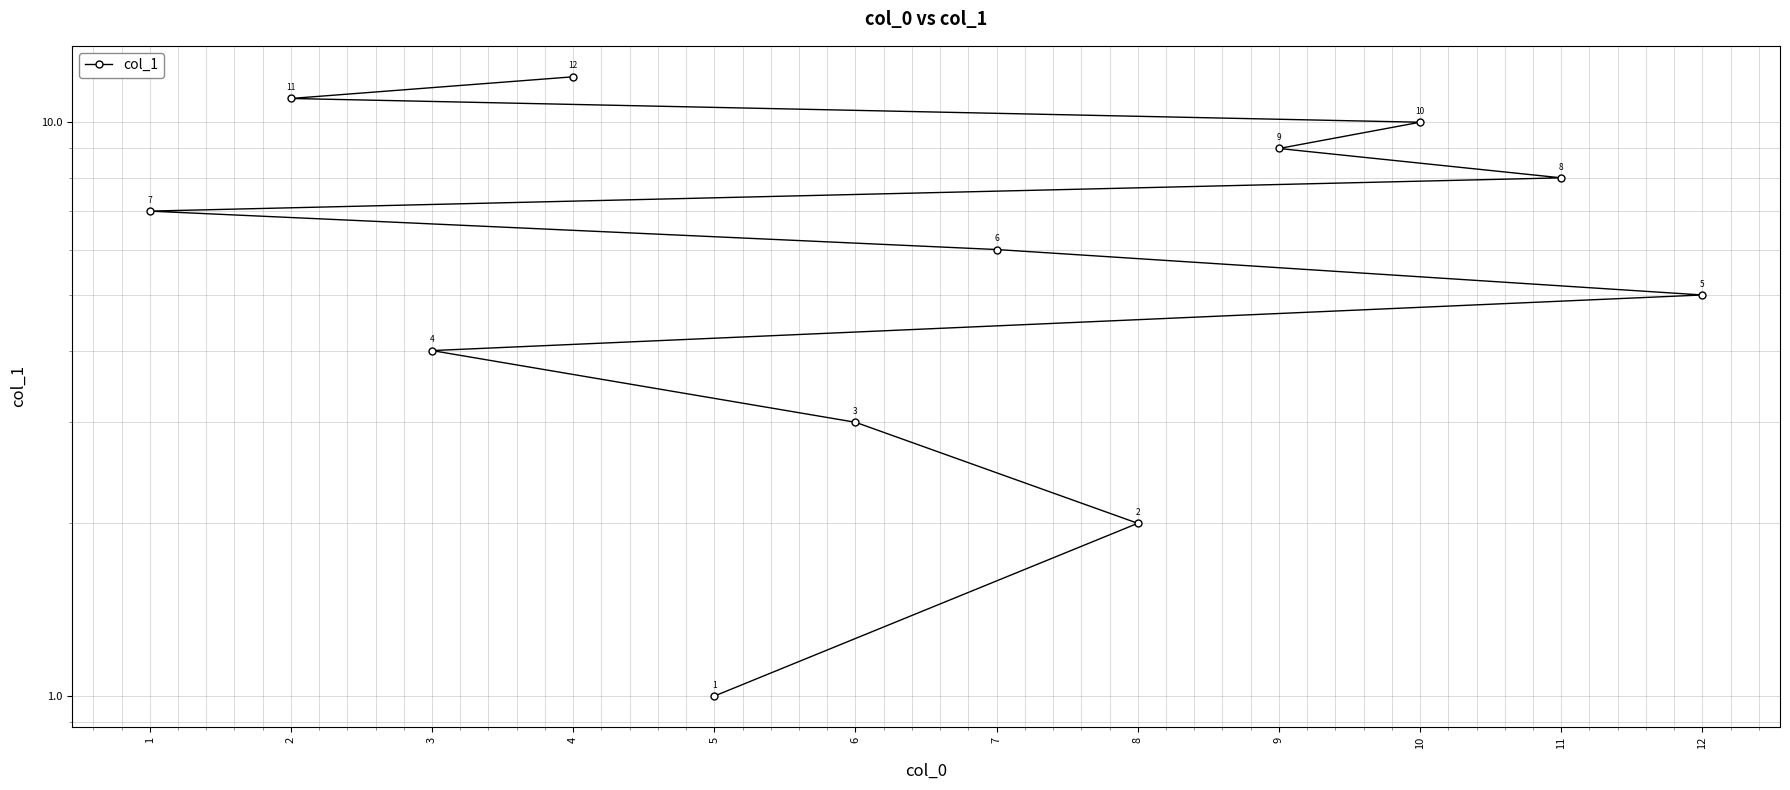

How many values exceed 7?

5